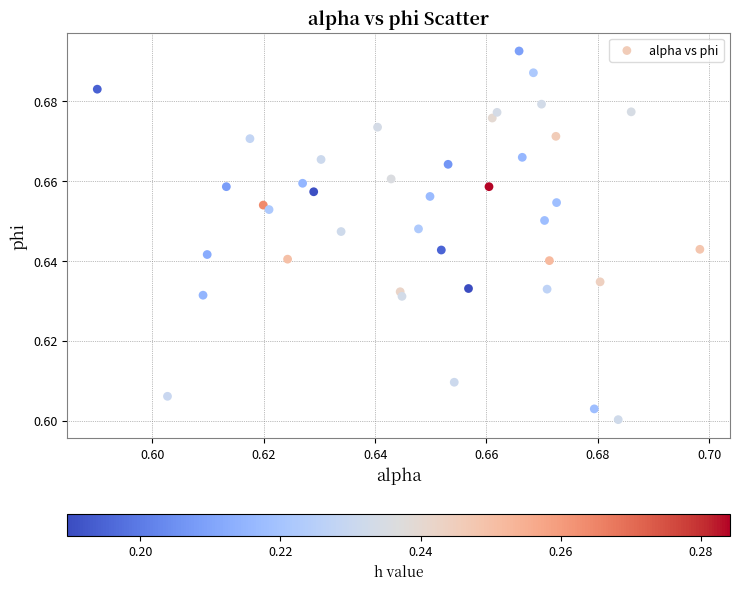

How many points are shown in the scatter plot?

40